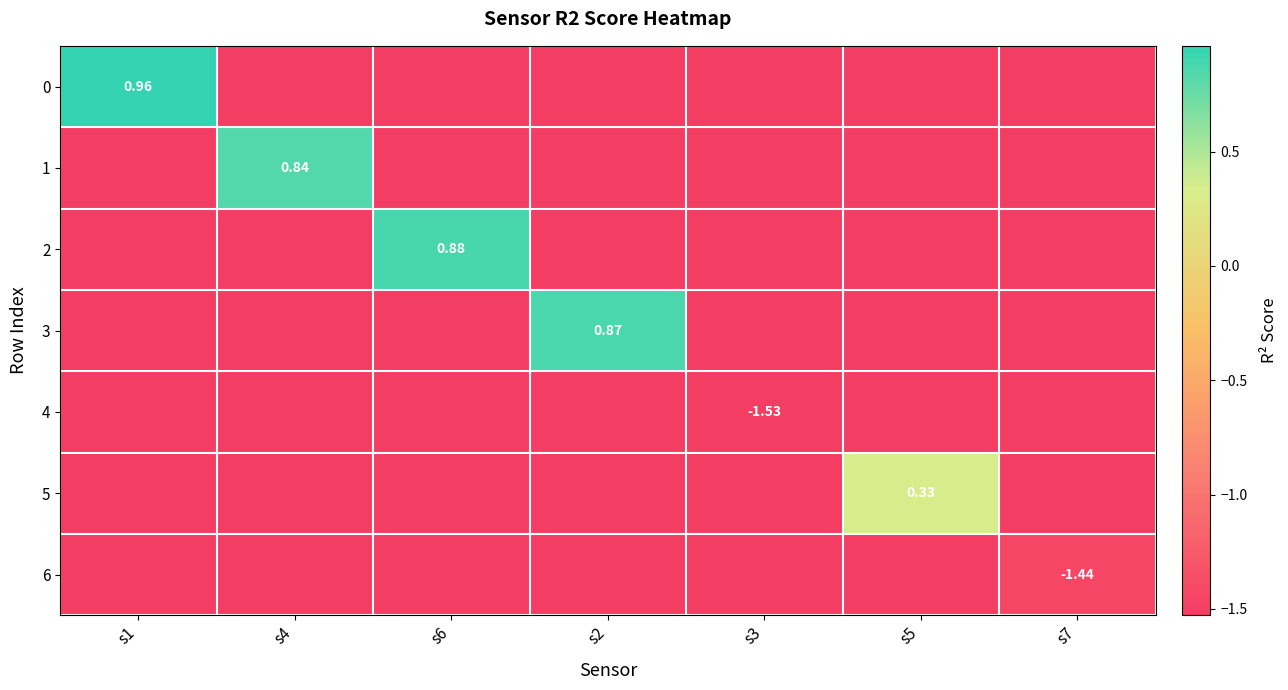

What is the spread (max minus min) of values at s7?

0.1